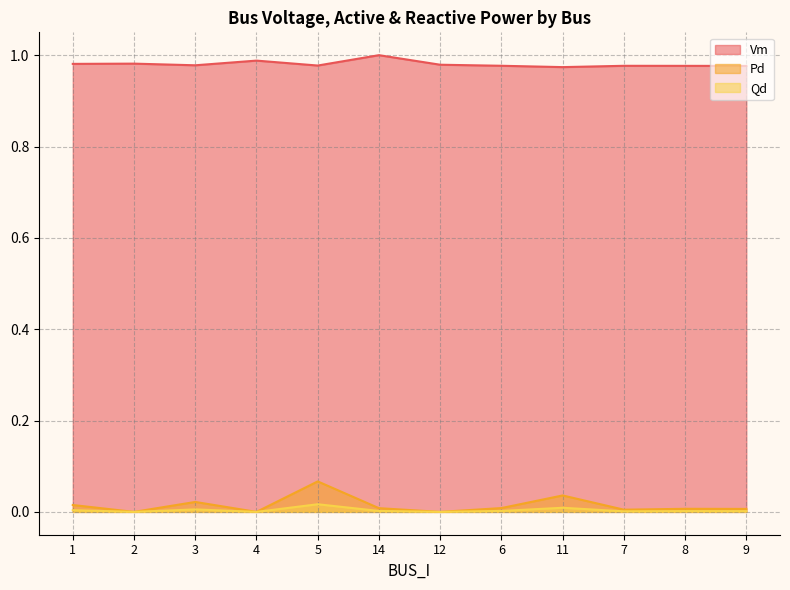

Reading right to left, what are all the values shown in this chart?

Vm: 9=1.0	8=1.0	7=1.0	11=1.0	6=1.0	12=1.0	14=1.0	5=1.0	4=1.0	3=1.0	2=1.0	1=1.0
Pd: 9=0.0	8=0.0	7=0.0	11=0.0	6=0.0	12=0.0	14=0.0	5=0.1	4=0.0	3=0.0	2=0.0	1=0.0
Qd: 9=0.0	8=0.0	7=0.0	11=0.0	6=0.0	12=0.0	14=0.0	5=0.0	4=0.0	3=0.0	2=0.0	1=0.0